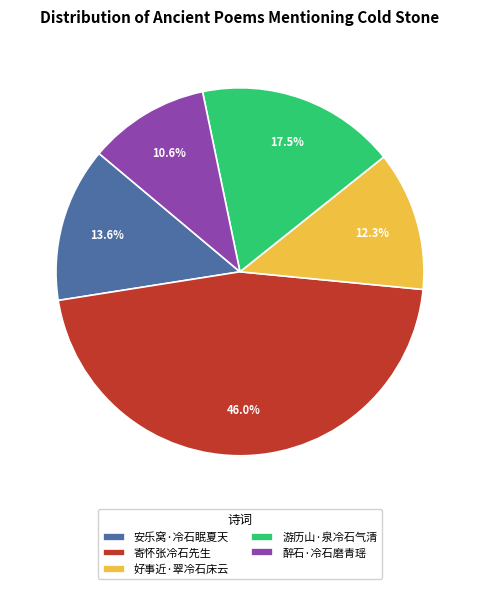

What percentage is NOT represented by 寄怀张冷石先生?

54.0%